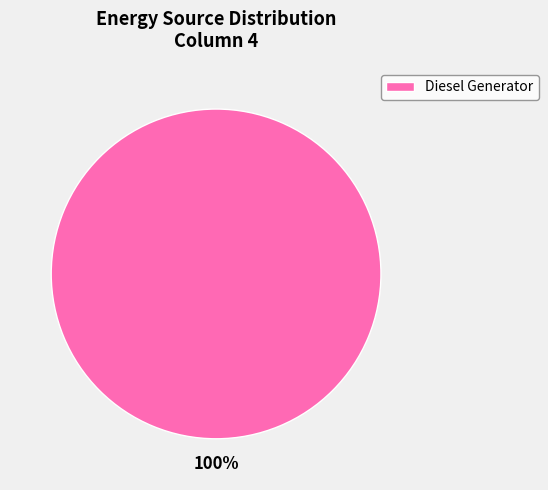

How many slices are in this pie chart?

1